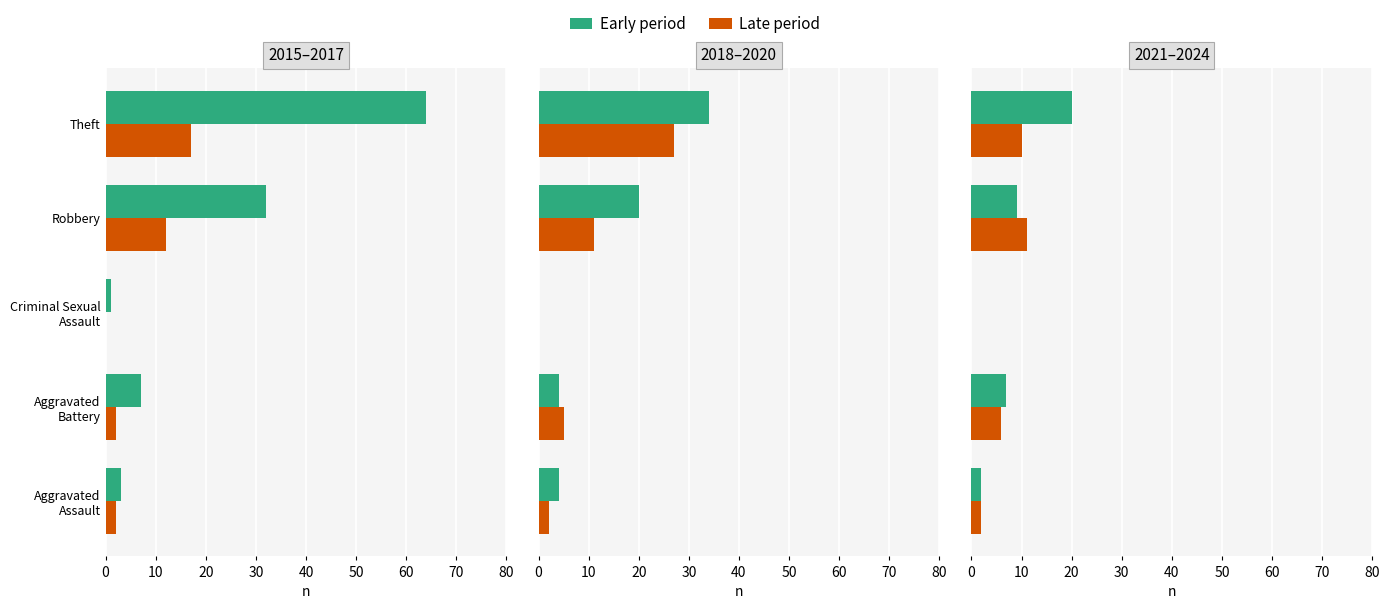

How many values in Late period are above zero?

4